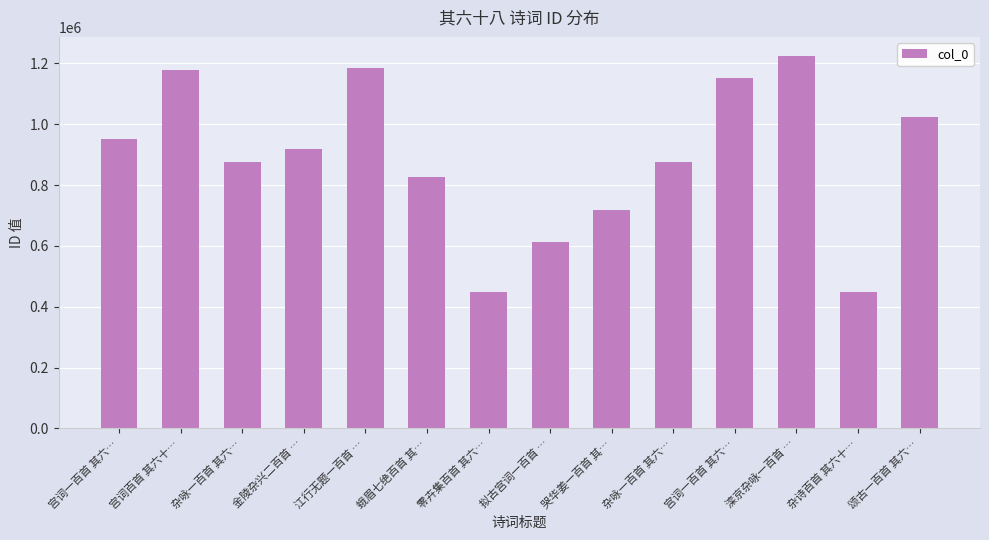

Does the chart contain stacked bars?

No